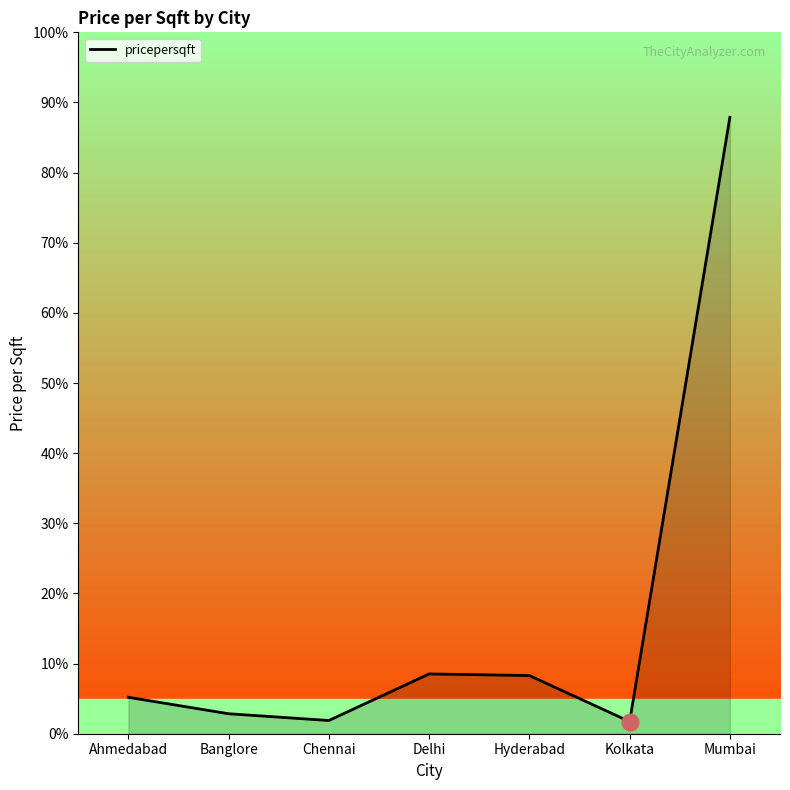

Where is the data nearest to the value 116?

Delhi